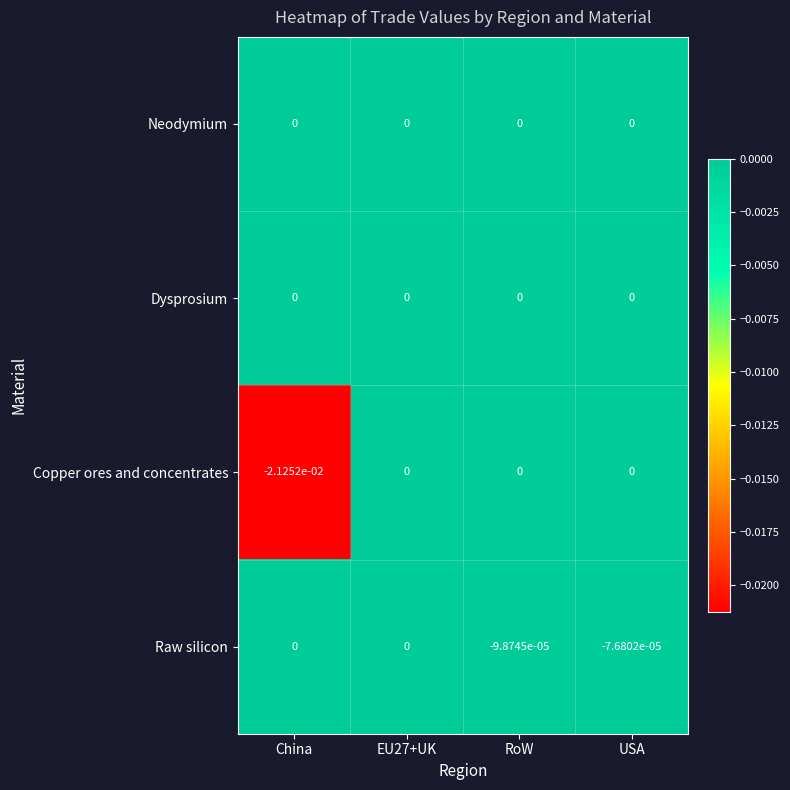

How many distinct data groups are displayed?

4